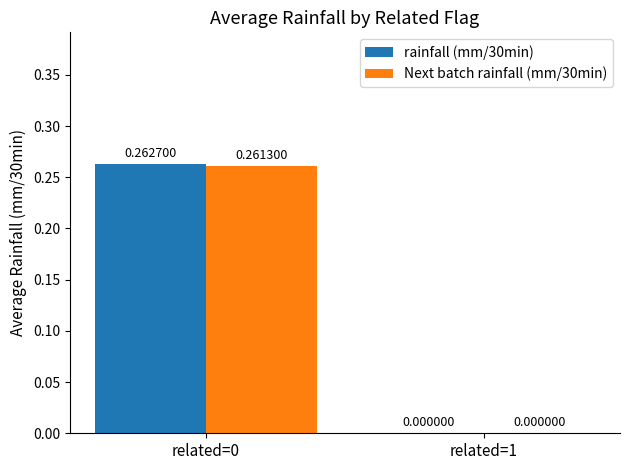

Which series has the largest total across all categories?

rainfall (mm/30min)